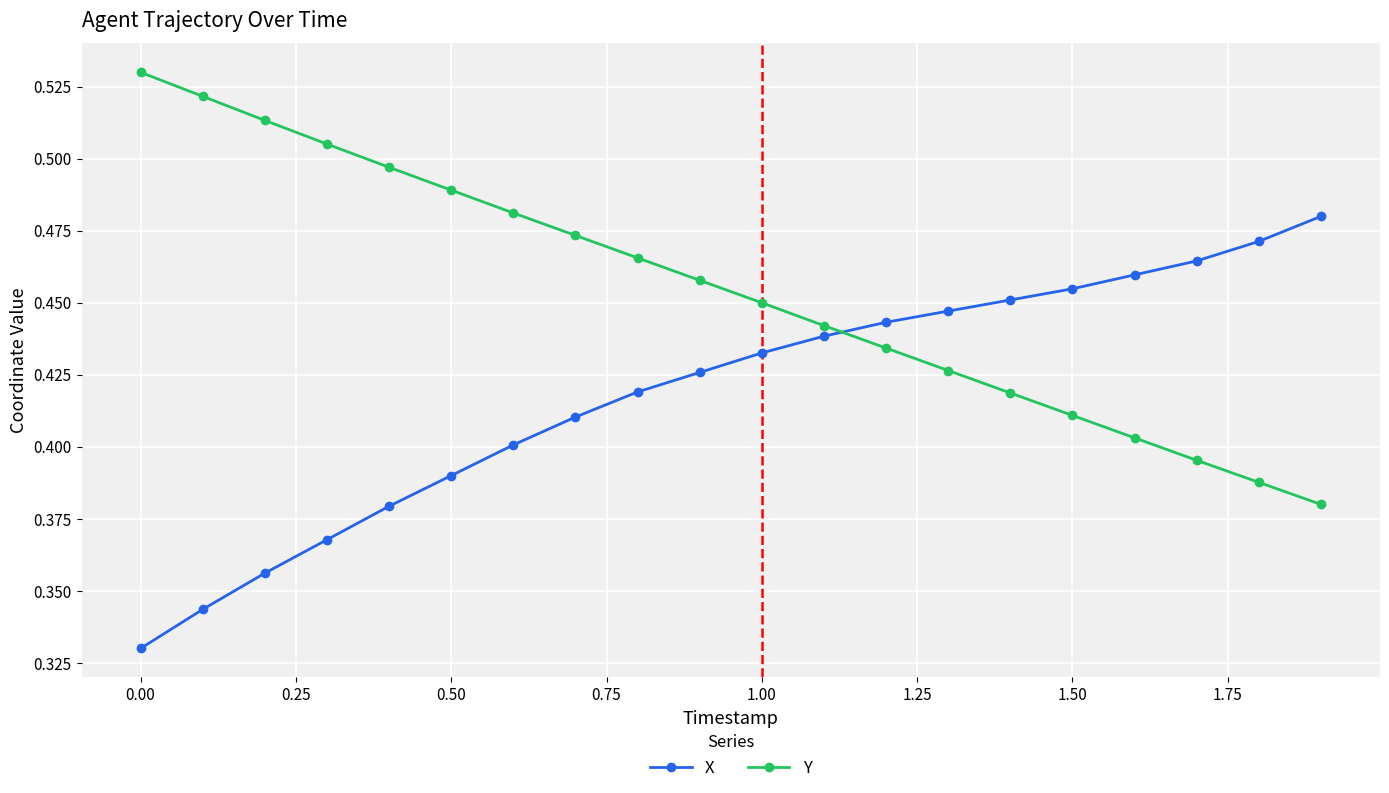

At how many categories does at least one series exceed 0?

20